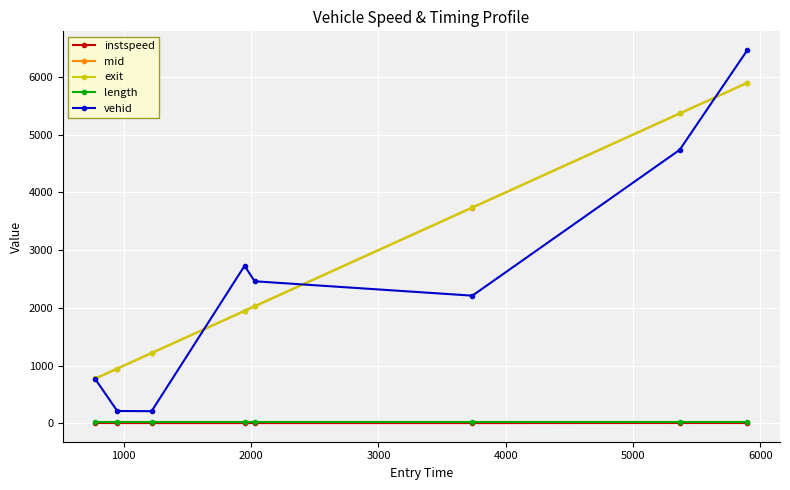

At how many categories does at least one series exceed 551?

8